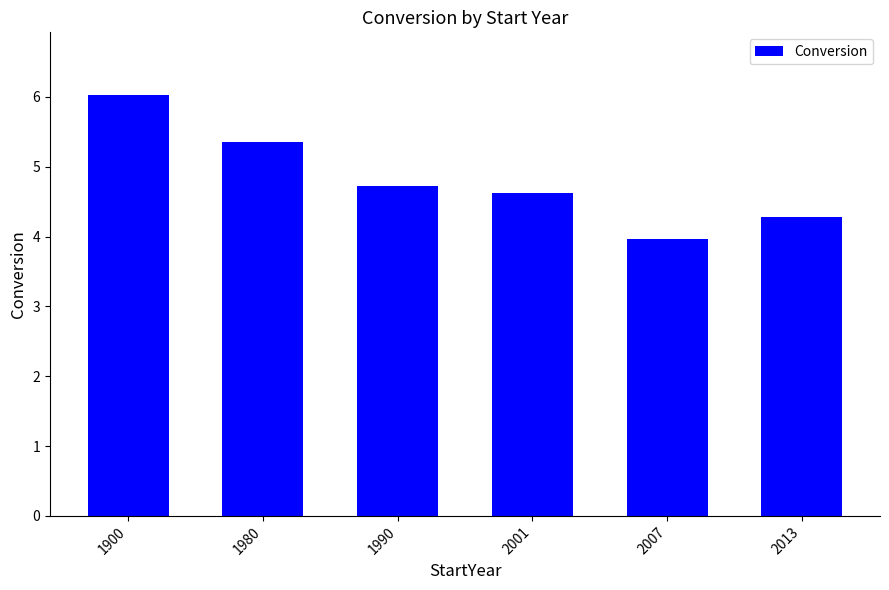

What is the value of the 4th bar from the left?

4.6